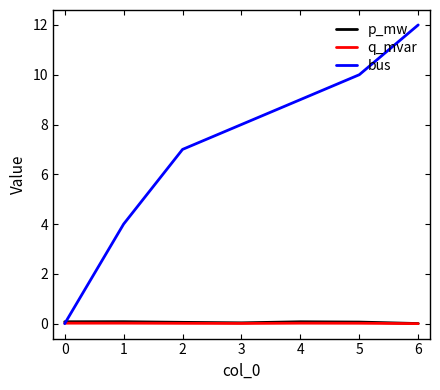

The value of q_mvar at 4 is 0.0. True or false?

True